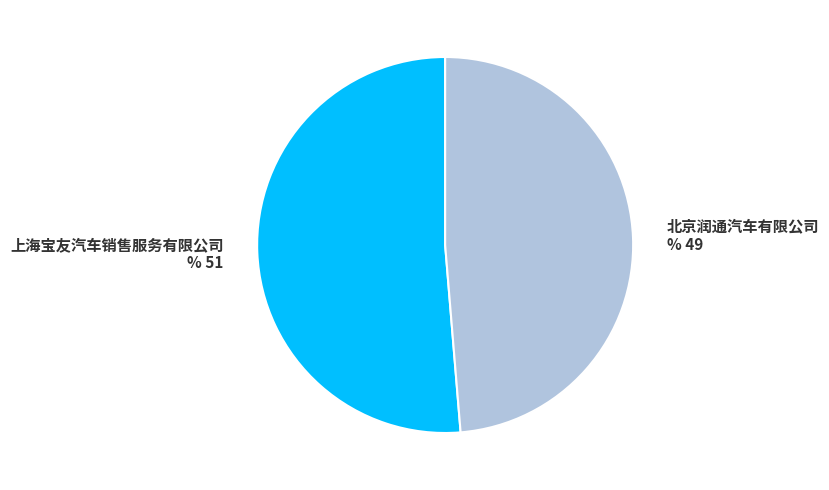

Is it true that 上海宝友汽车销售服务有限公司 is 51% of the pie?

True